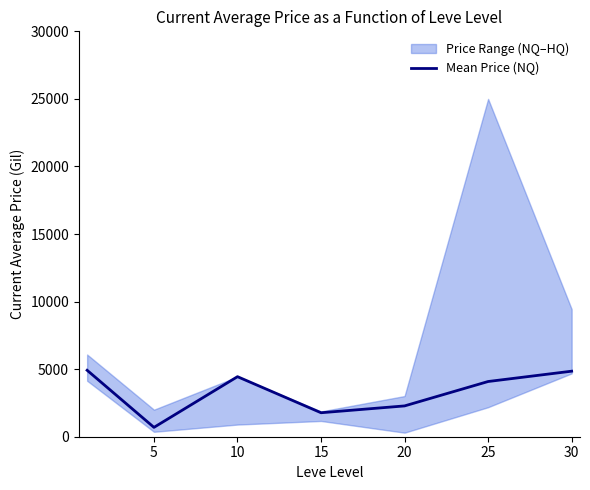

The value of Mean Price (NQ) at 5 is 692.0. True or false?

True